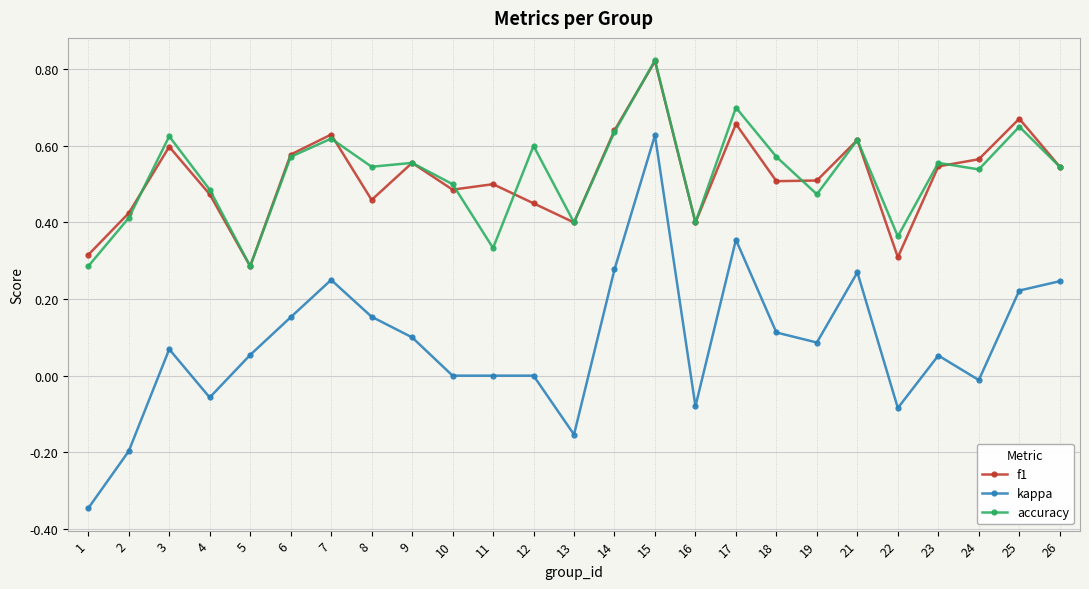

At which category is the sum across all series the highest?

15